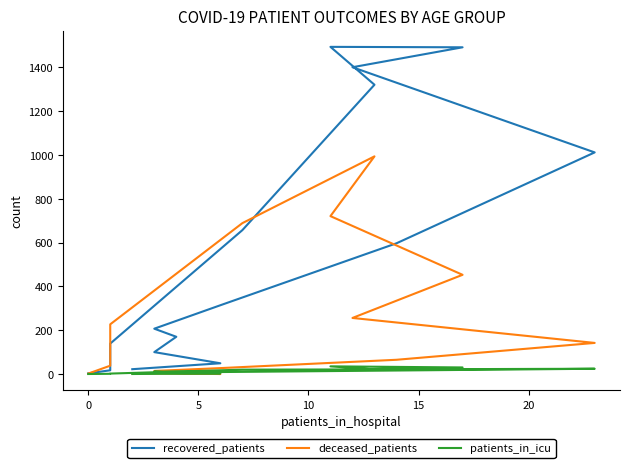

True or false: patients_in_icu and recovered_patients intersect in this chart.

False